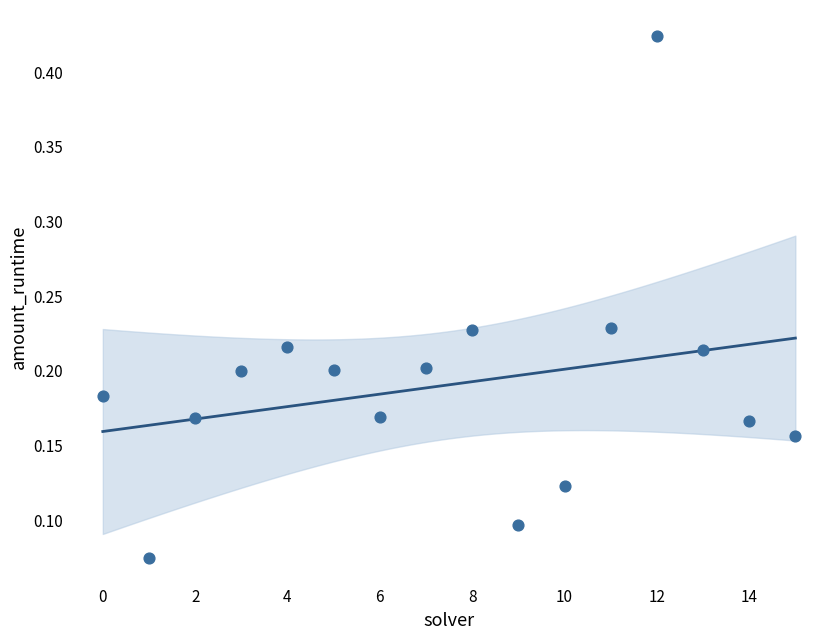

What is the range of Y values (max minus min)?

0.3